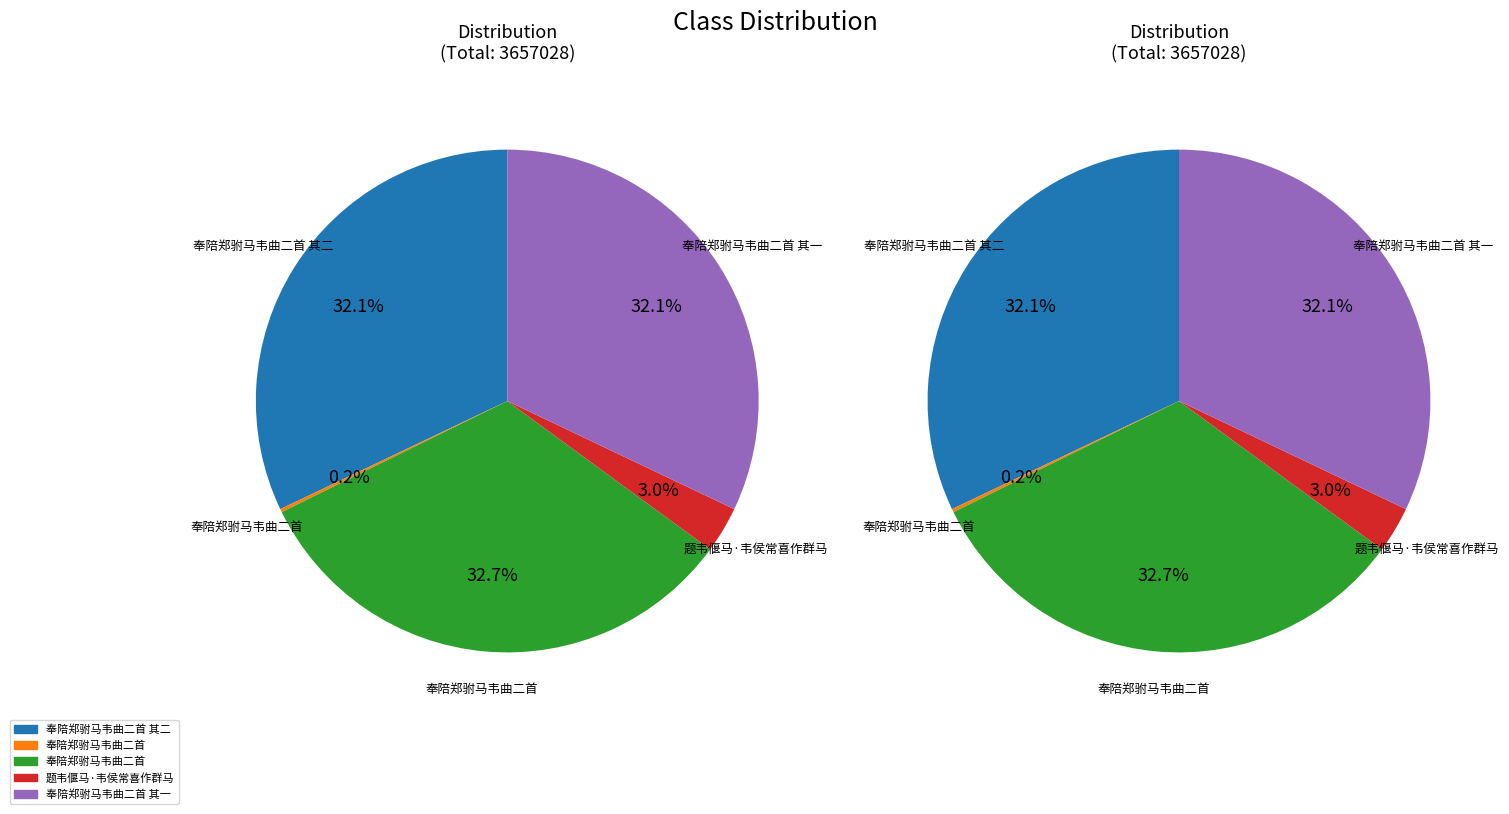

Rank the categories by value from lowest to highest.

奉陪郑驸马韦曲二首, 题韦偃马·韦侯常喜作群马, 奉陪郑驸马韦曲二首 其一, 奉陪郑驸马韦曲二首 其二, 奉陪郑驸马韦曲二首